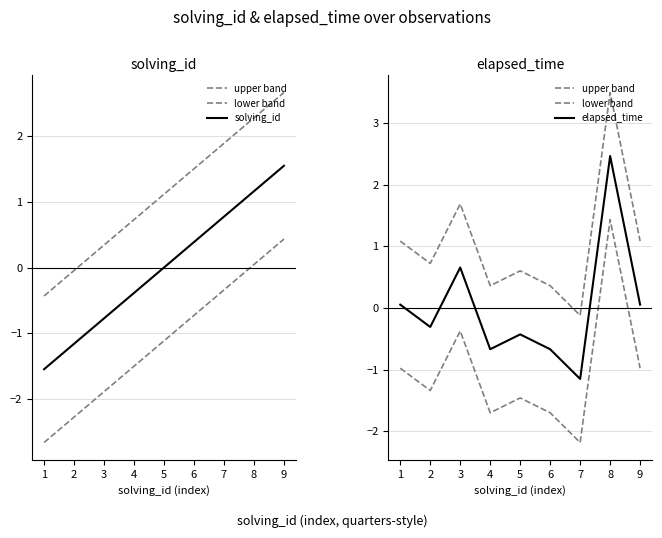

At how many categories does at least one series exceed 0?

9